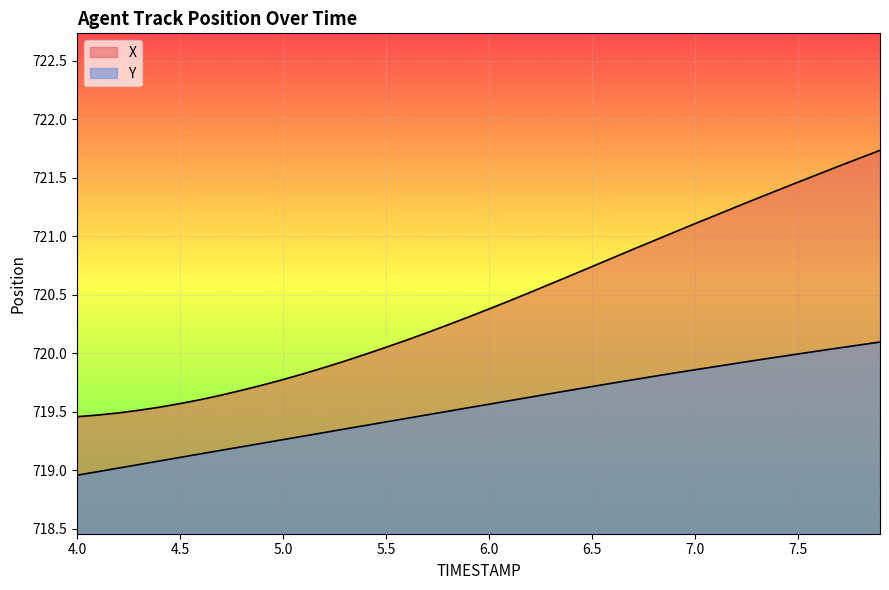

Which has a higher value, 7.2 or 6.2?

7.2